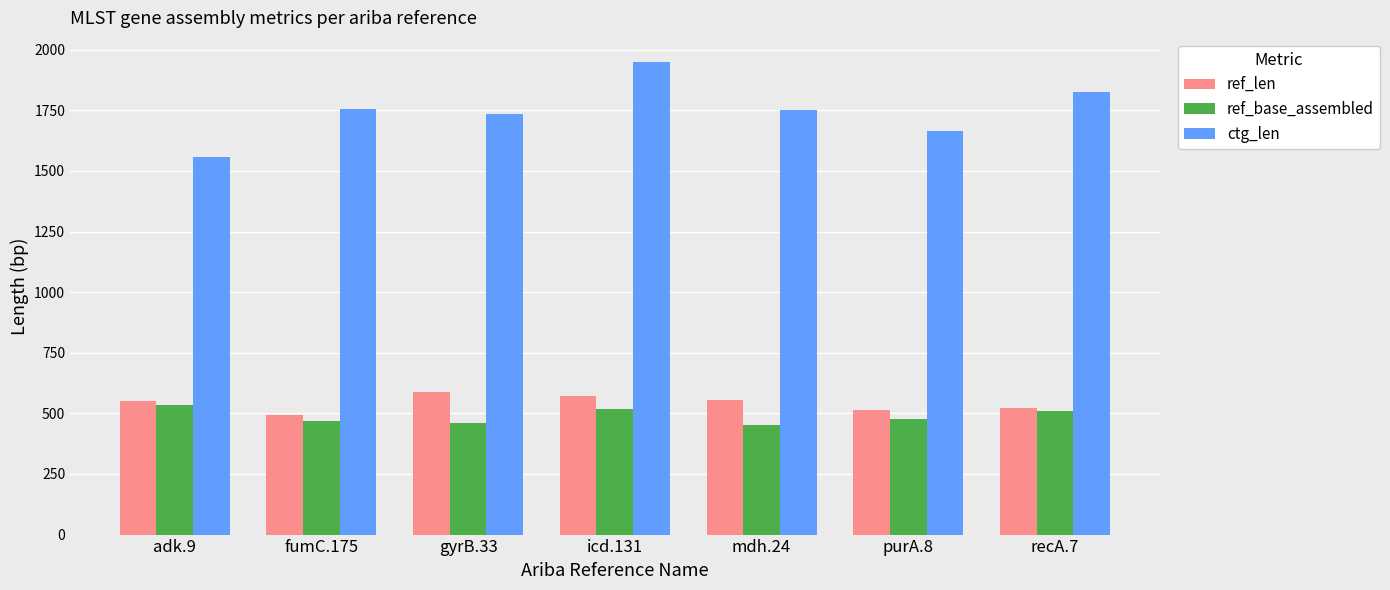

How many categories are shown in the chart?

7